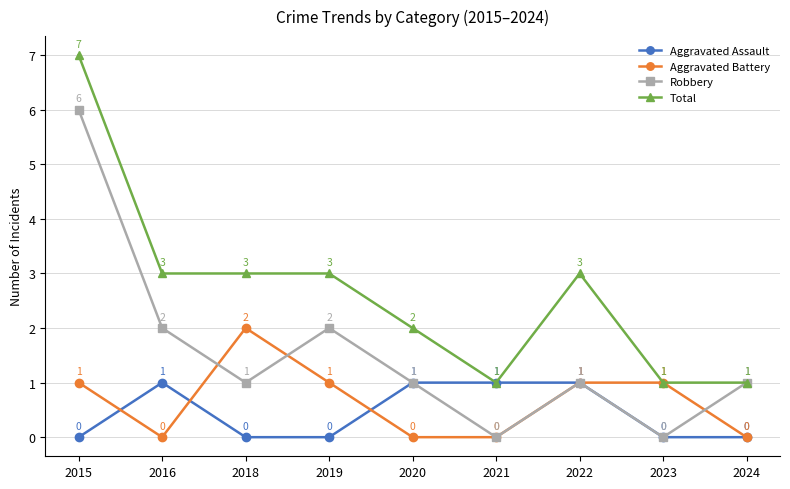

How many Aggravated Battery values are between 0 and 1?

8